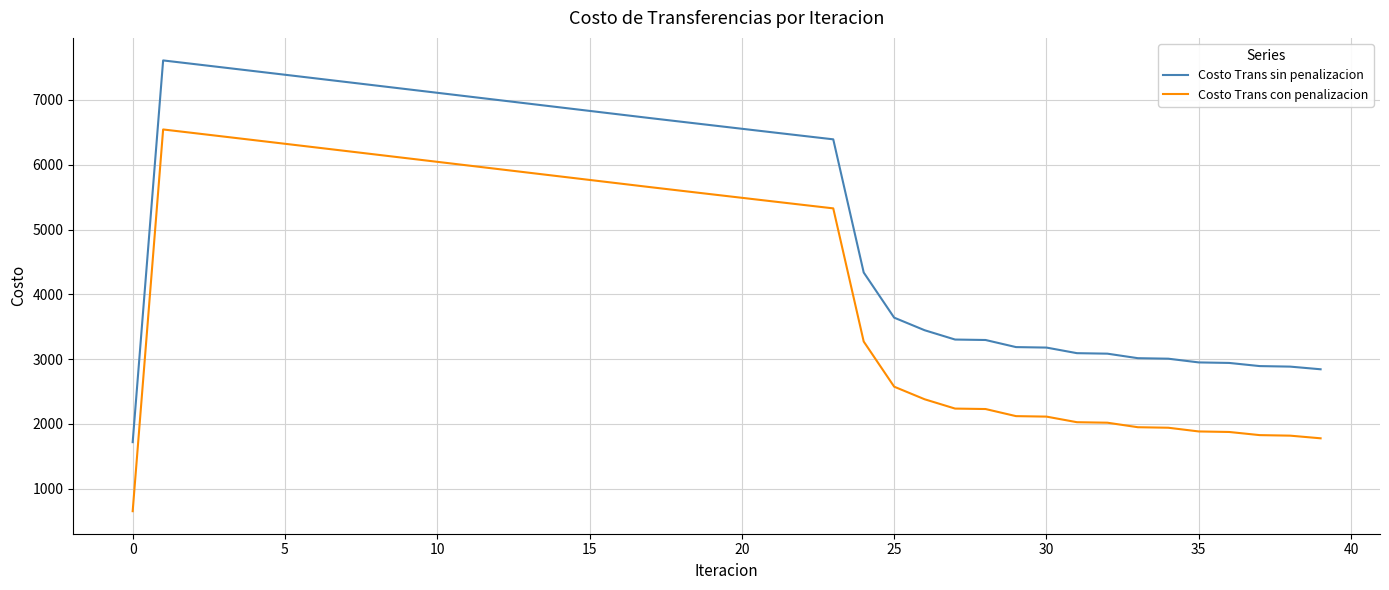

What is the difference between the maximum and minimum values in the Costo Trans sin penalizacion series?

5890.8